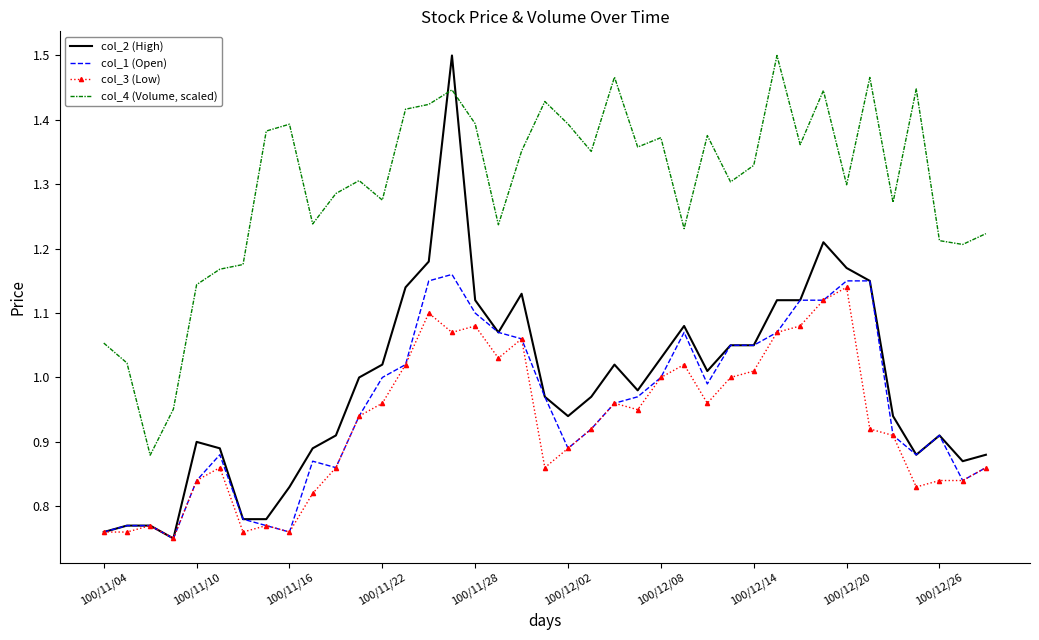

What is the difference between the maximum and second lowest values in the col_3 (Low) series?

0.4